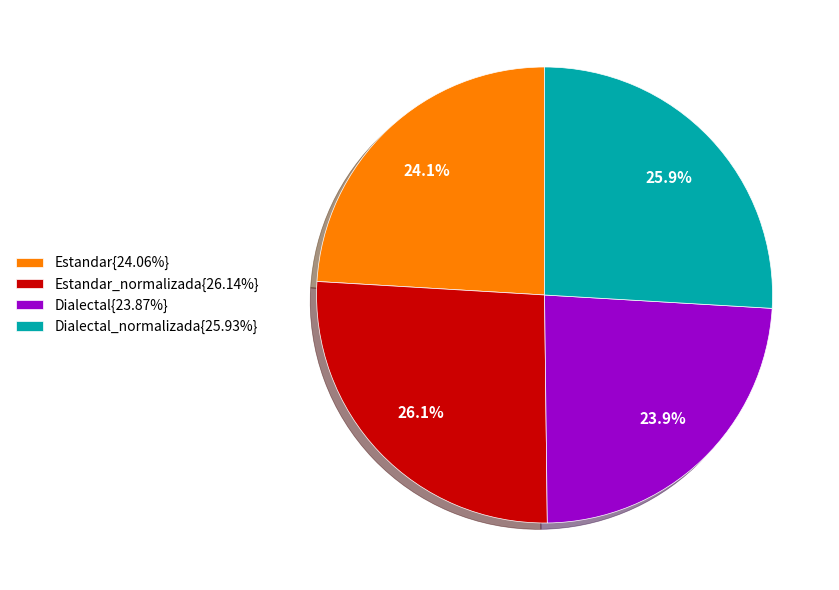

To the nearest percent, what is the average slice percentage?

25%